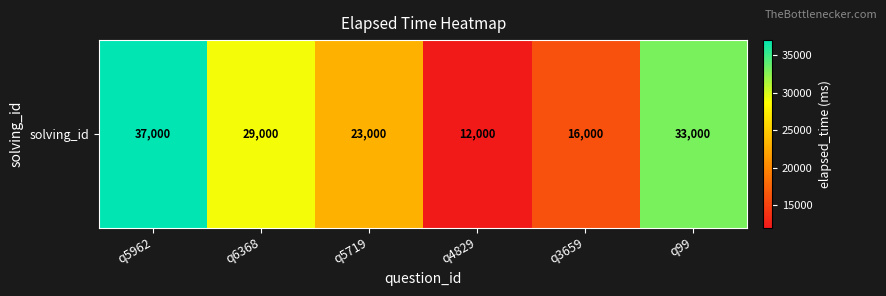

Where does the data first go above 29000?

q5962